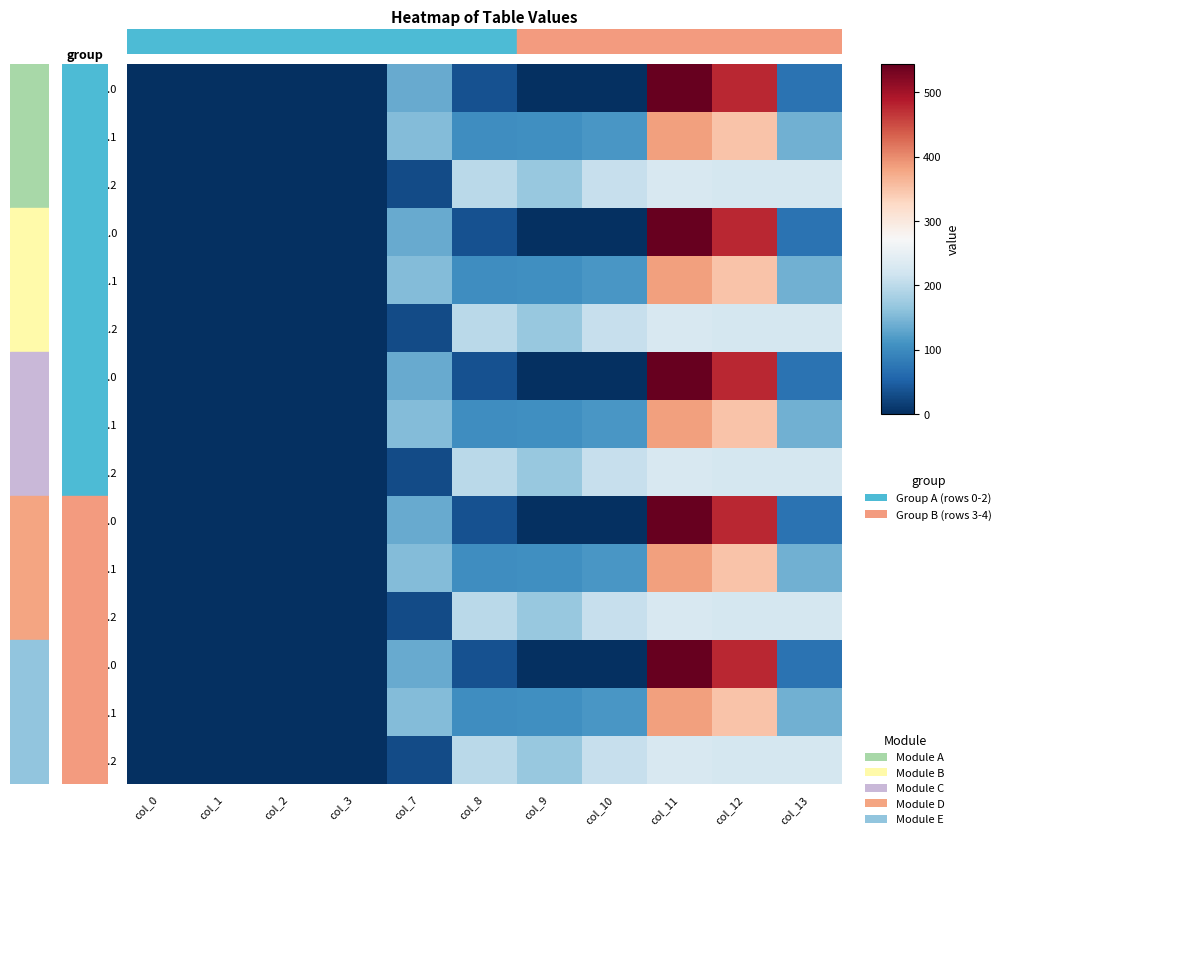

At how many categories does at least one series exceed 322?

2